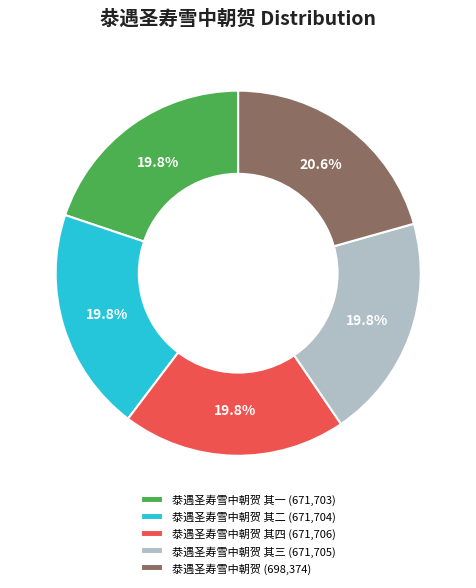

What is the largest slice in the pie chart?

㳟遇圣寿雪中朝贺 (698,374)